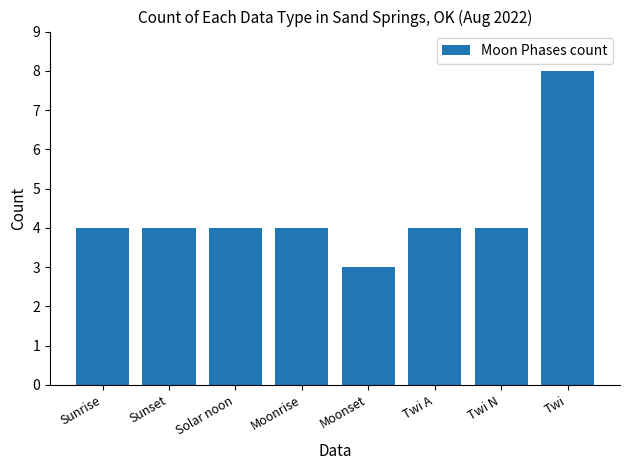

Between Moonset and Twi N, which is larger?

Twi N